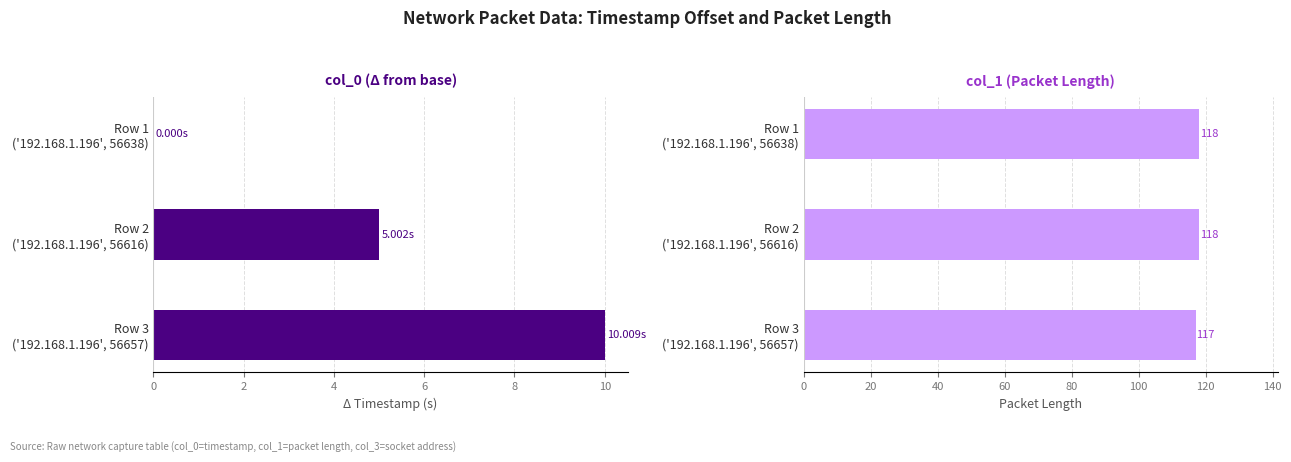

How many data points in col_0 (Δtimestamp, s) are above 5?

2